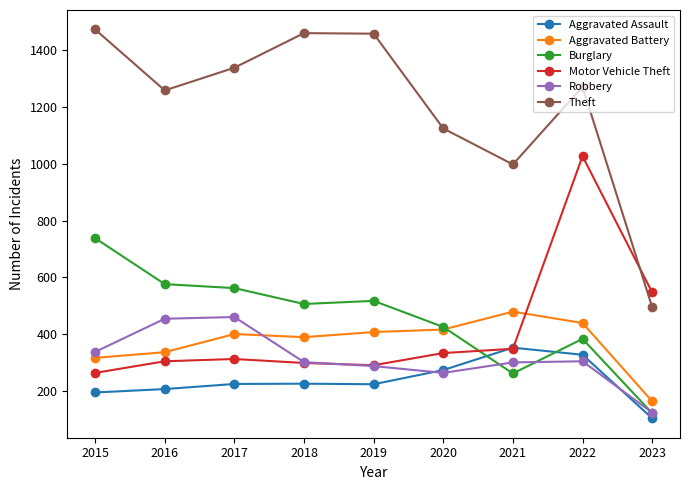

True or false: Theft and Robbery intersect in this chart.

False